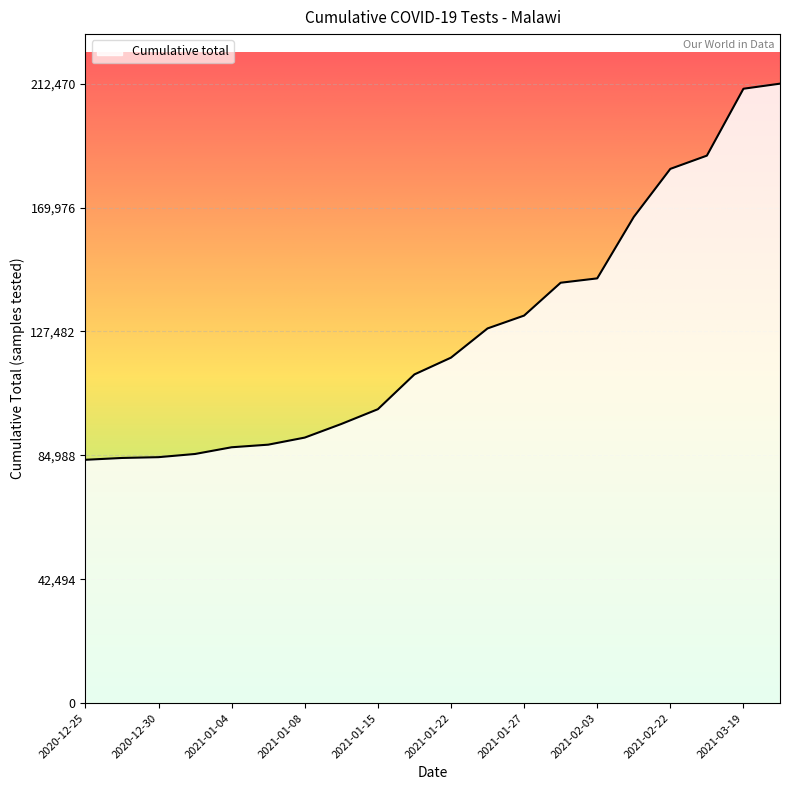

What is the minimum value shown in the chart?

83451